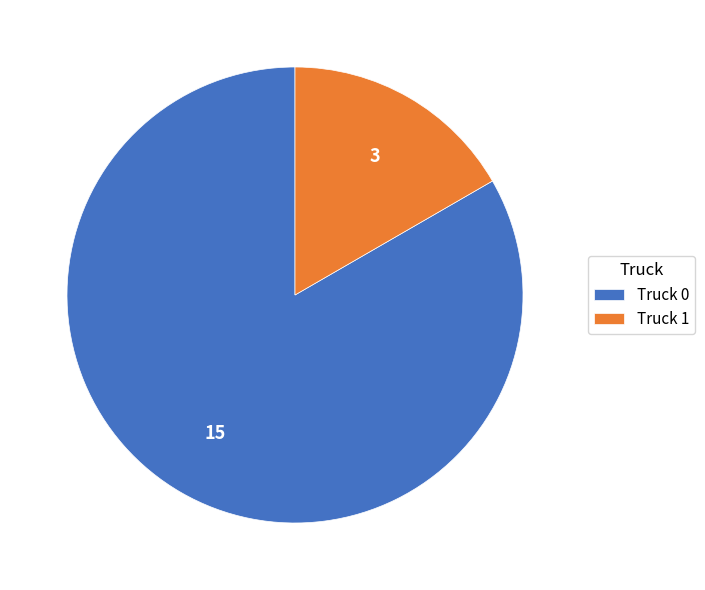

Do Truck 1 and Truck 0 together represent more than half of the pie?

Yes